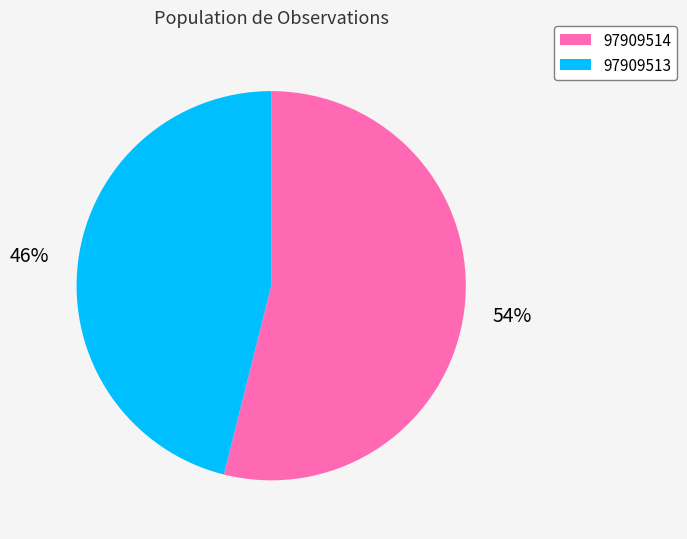

To the nearest percent, what percentage of the pie is 97909514?

54%